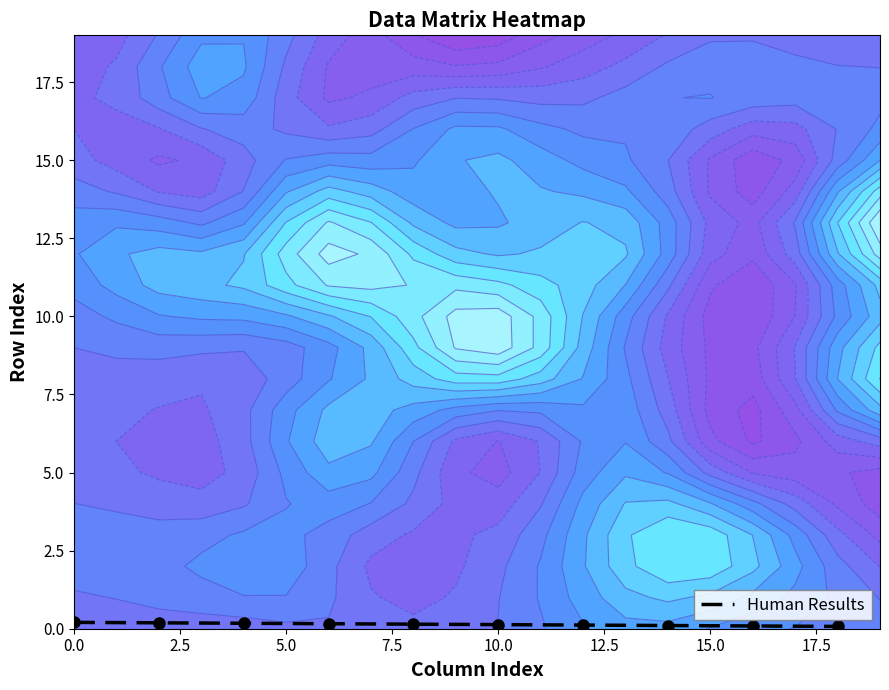

True or false: Human Results has a value of 0.2 at 0.0.

True